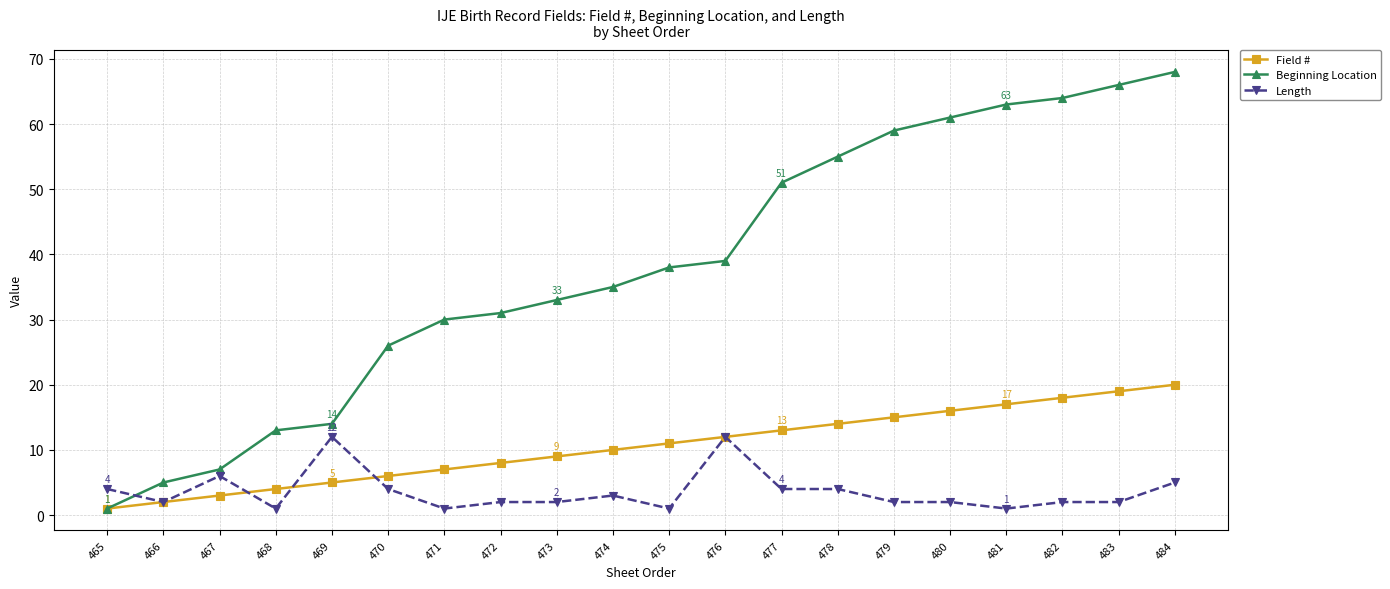

What is the value of the Field # point at the 3rd from the left?

3